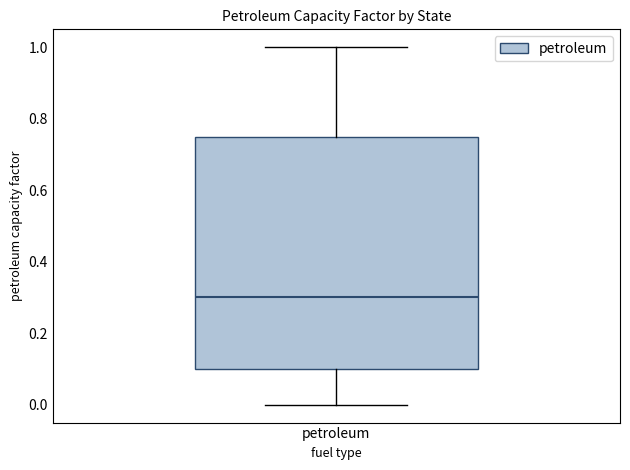

Read this box plot against the y-axis: the position of the median line, the range covered by the box, and the ends of both whiskers. The values are not printed on the chart, so give them approximately, as read against the axis.

median 0.30, box 0.10 to 0.74, whiskers 0.00 to 1.00